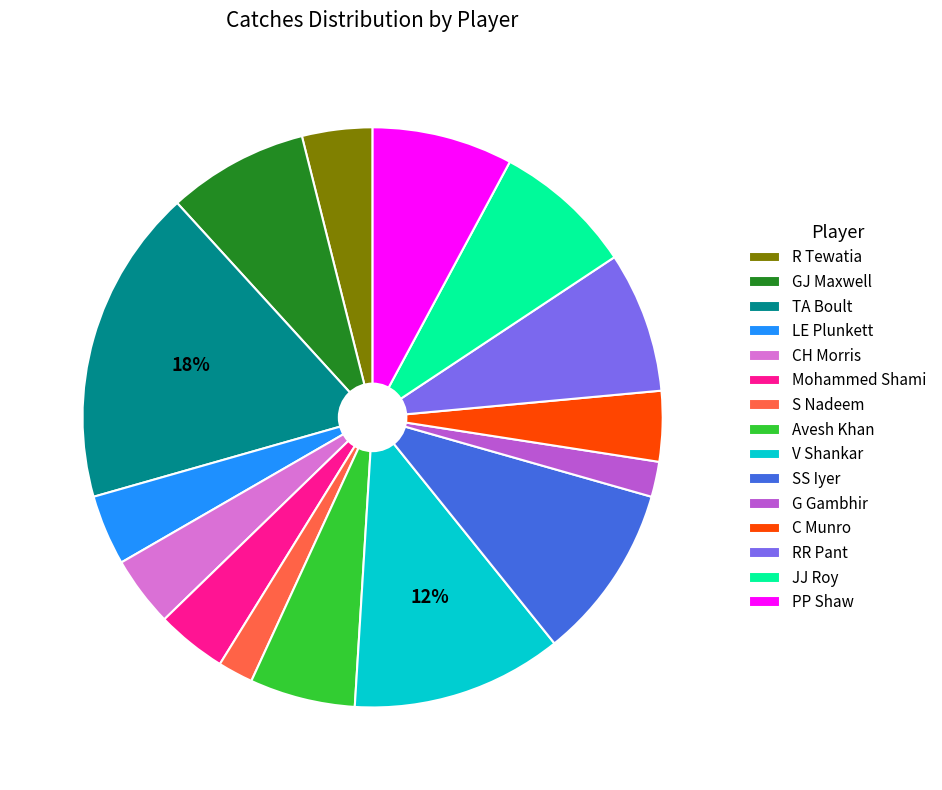

To the nearest percent, what is the difference between the TA Boult and R Tewatia slice percentages?

14%